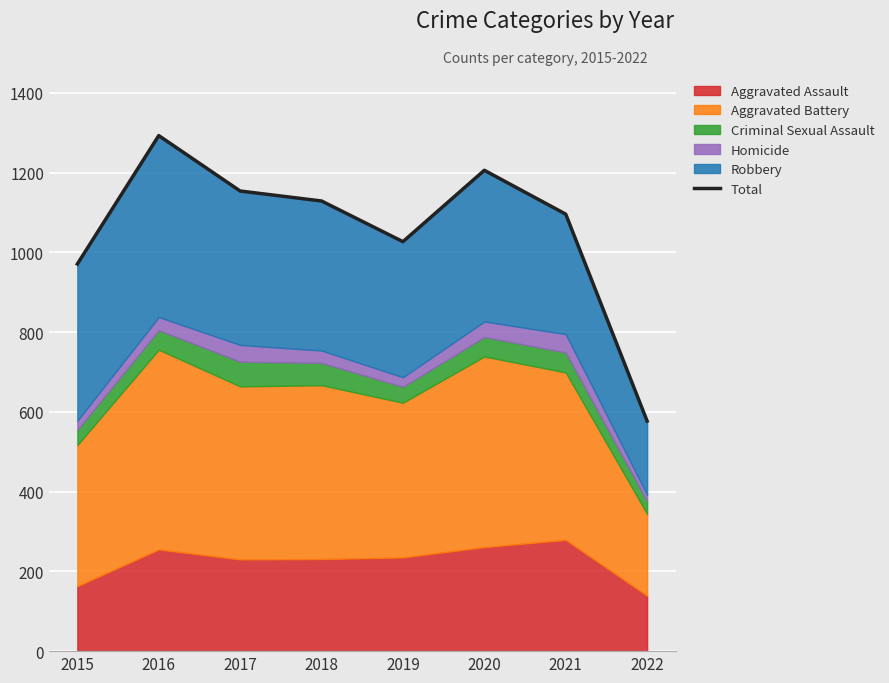

What is the minimum value shown in the chart?

577